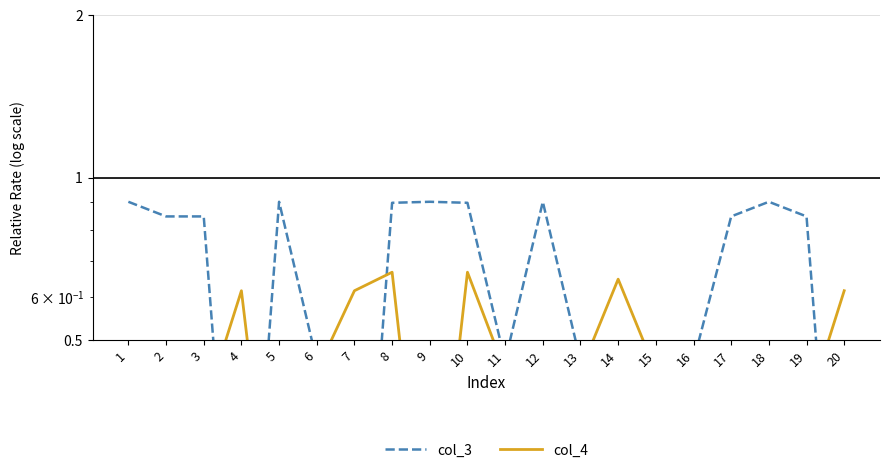

What is the minimum value shown in the chart?

0.1